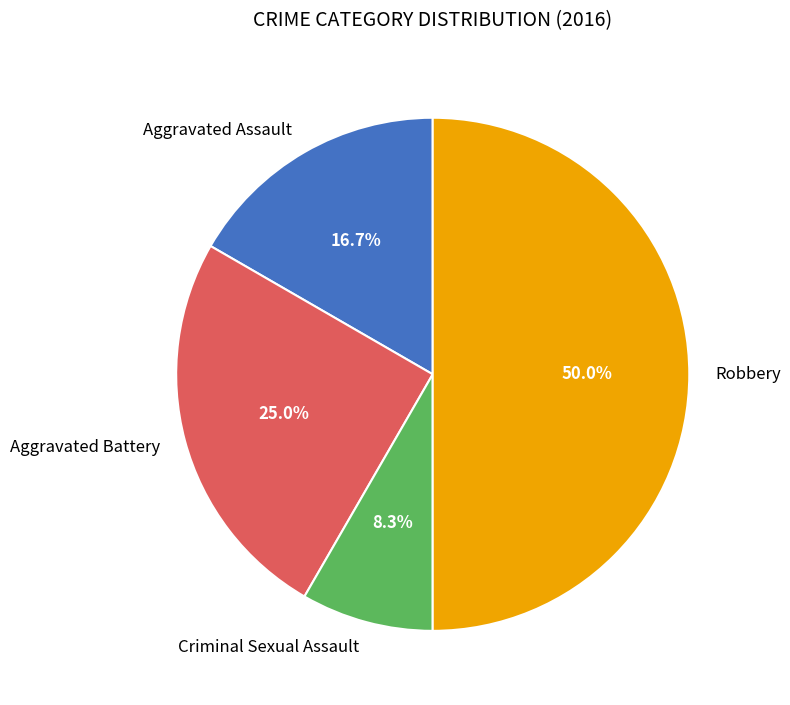

Which slice is the largest?

Robbery